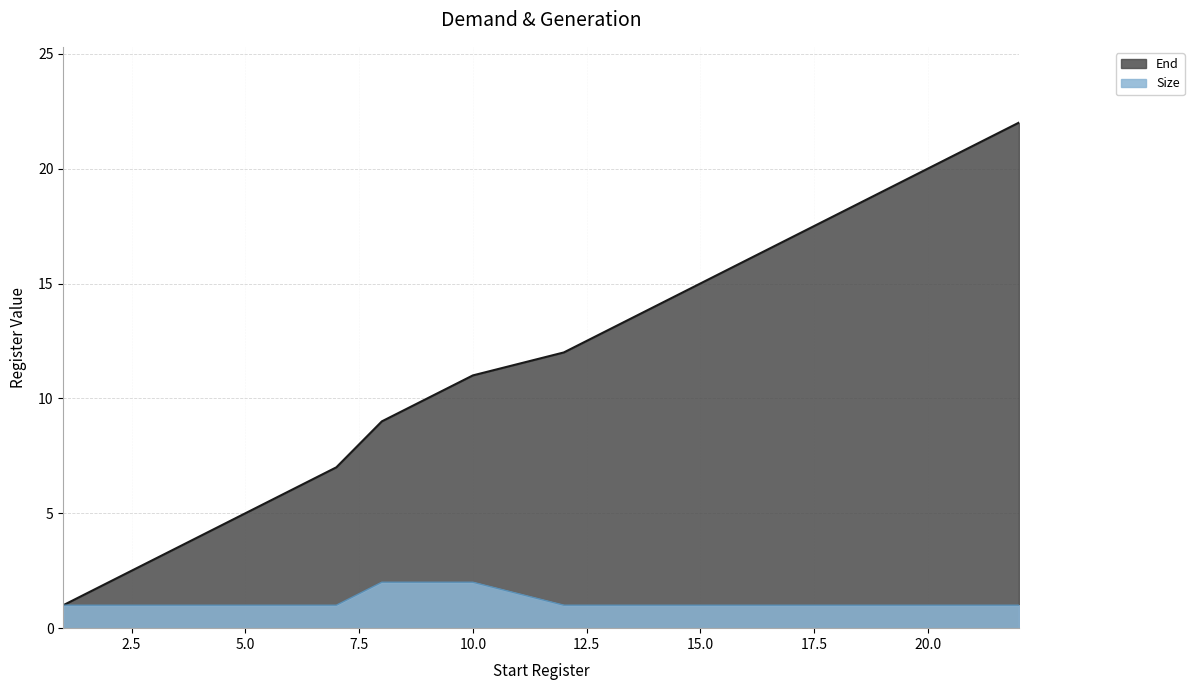

True or false: Size and End cross at least once.

False